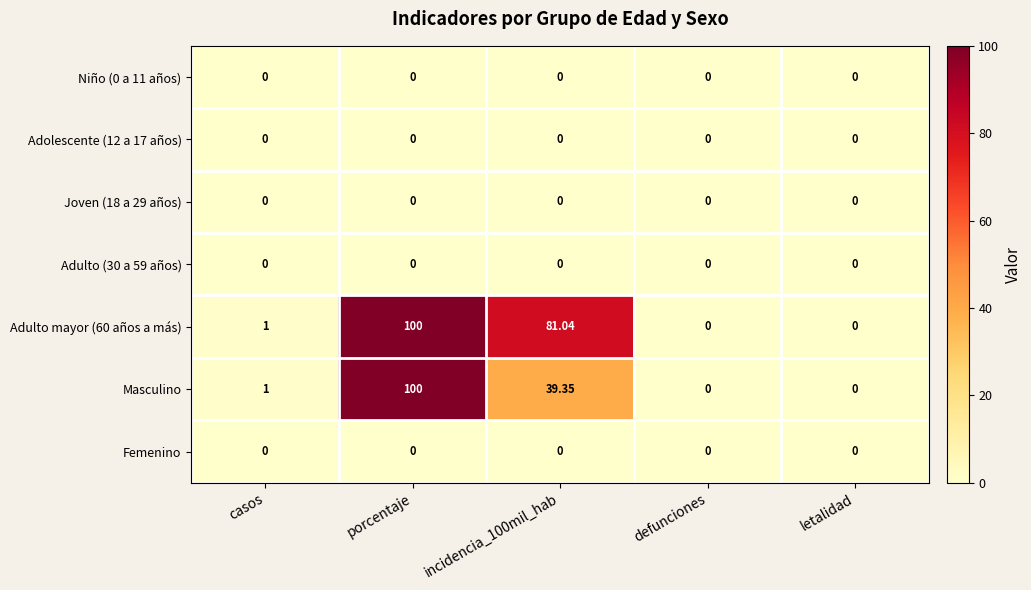

Is the value of Adulto mayor (60 años a más) at incidencia_100mil_hab greater than the value of Joven (18 a 29 años) at letalidad?

Yes